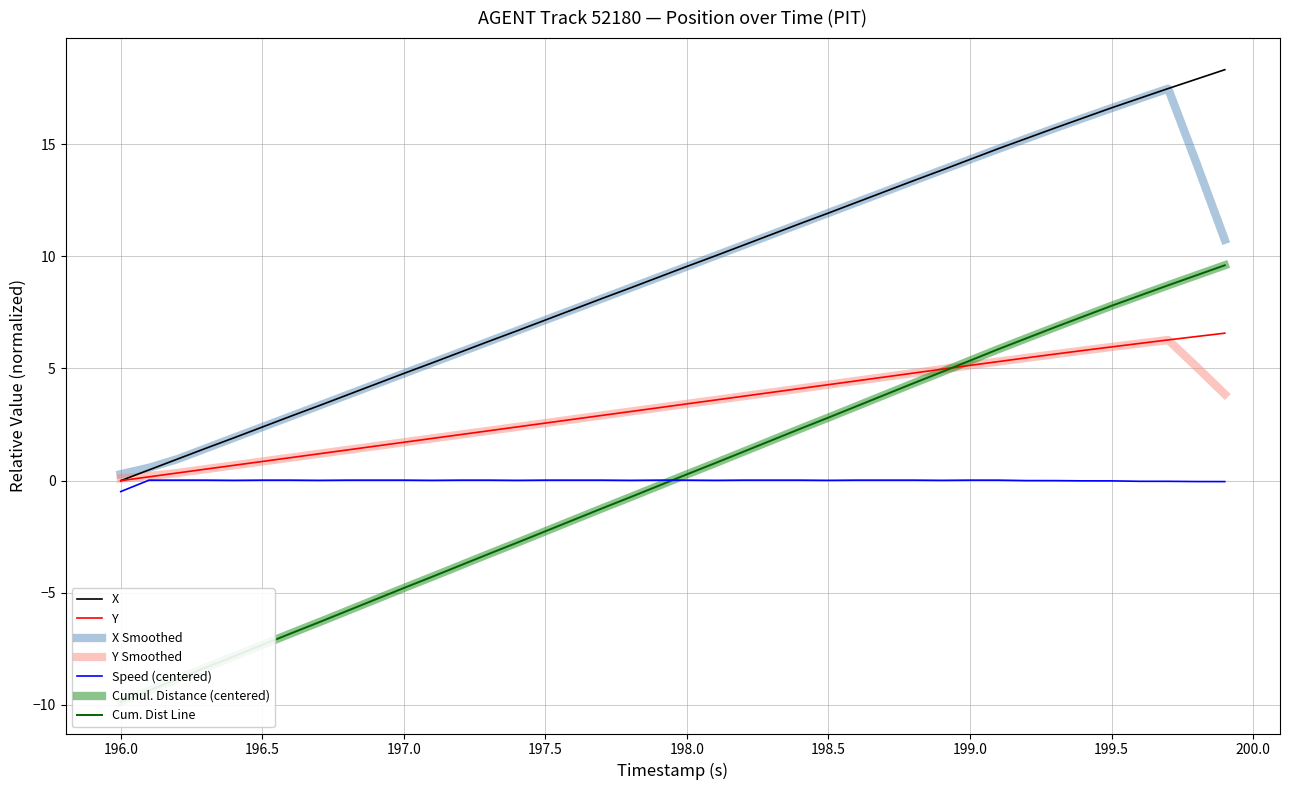

What is the maximum value for X?

18.3